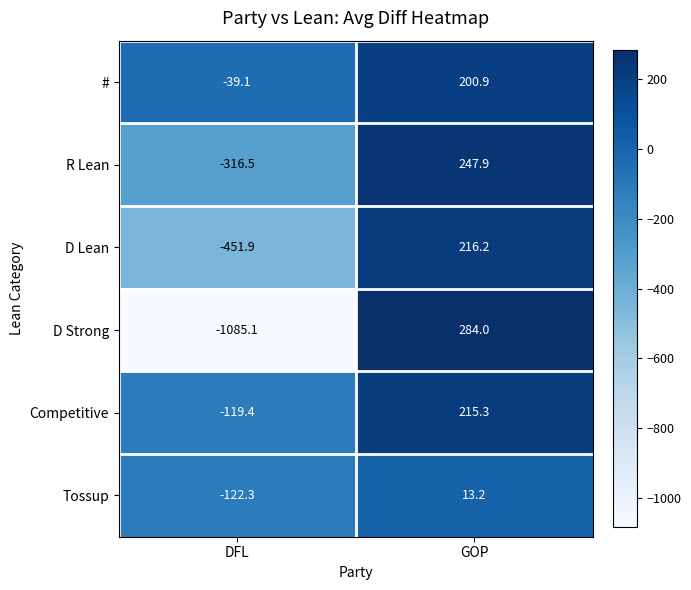

How many series are shown in this chart?

6